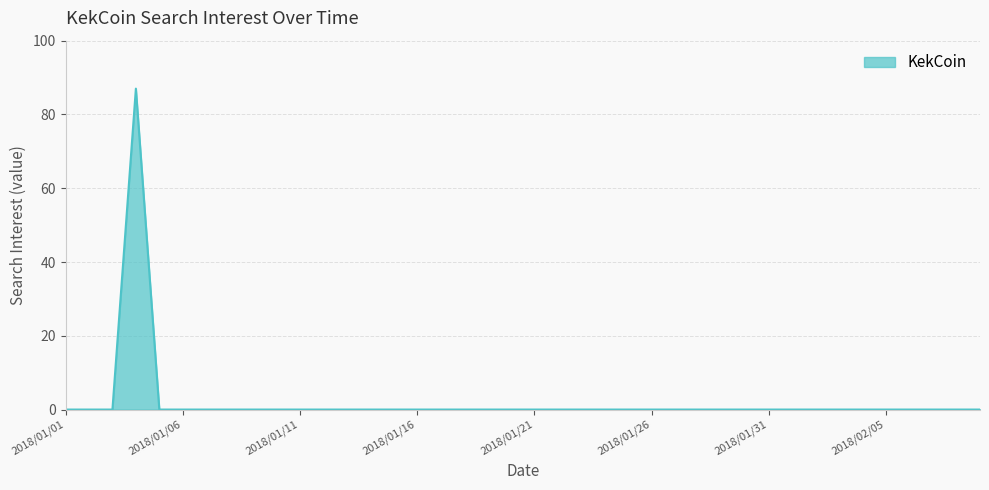

What is the sum of all values?

87